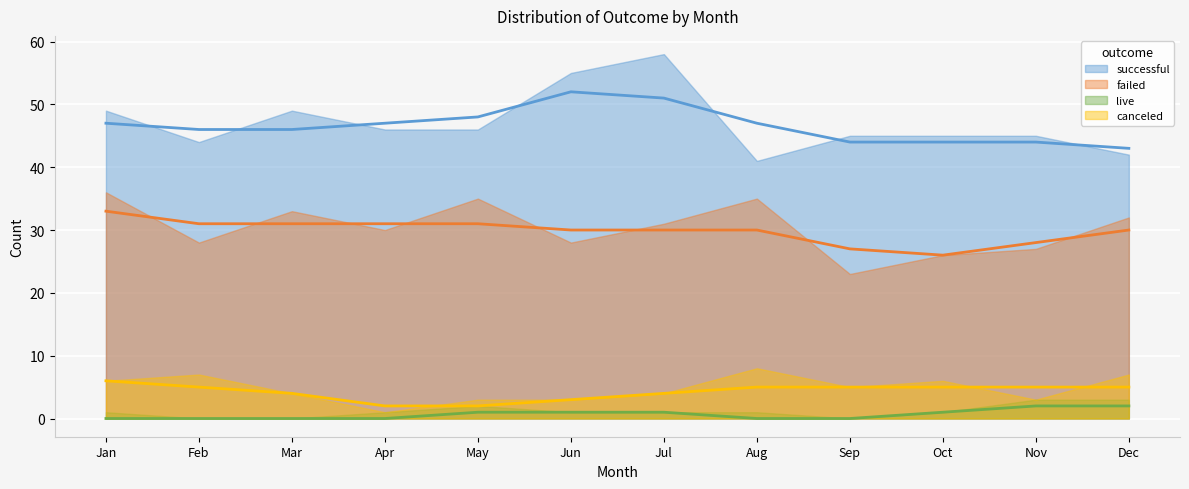

Count the number of data series in this chart.

4